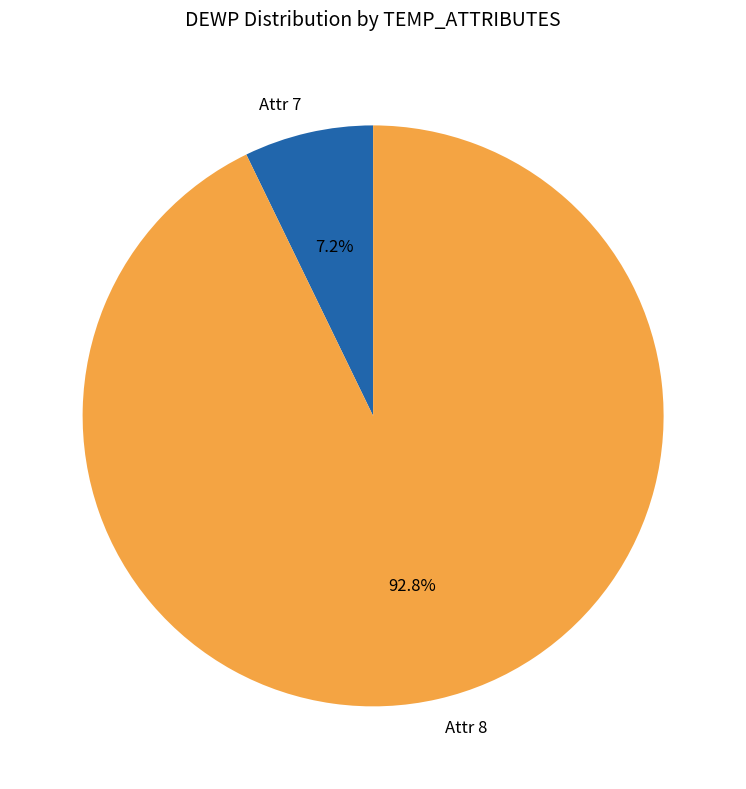

Which has a higher value, Attr 8 or Attr 7?

Attr 8